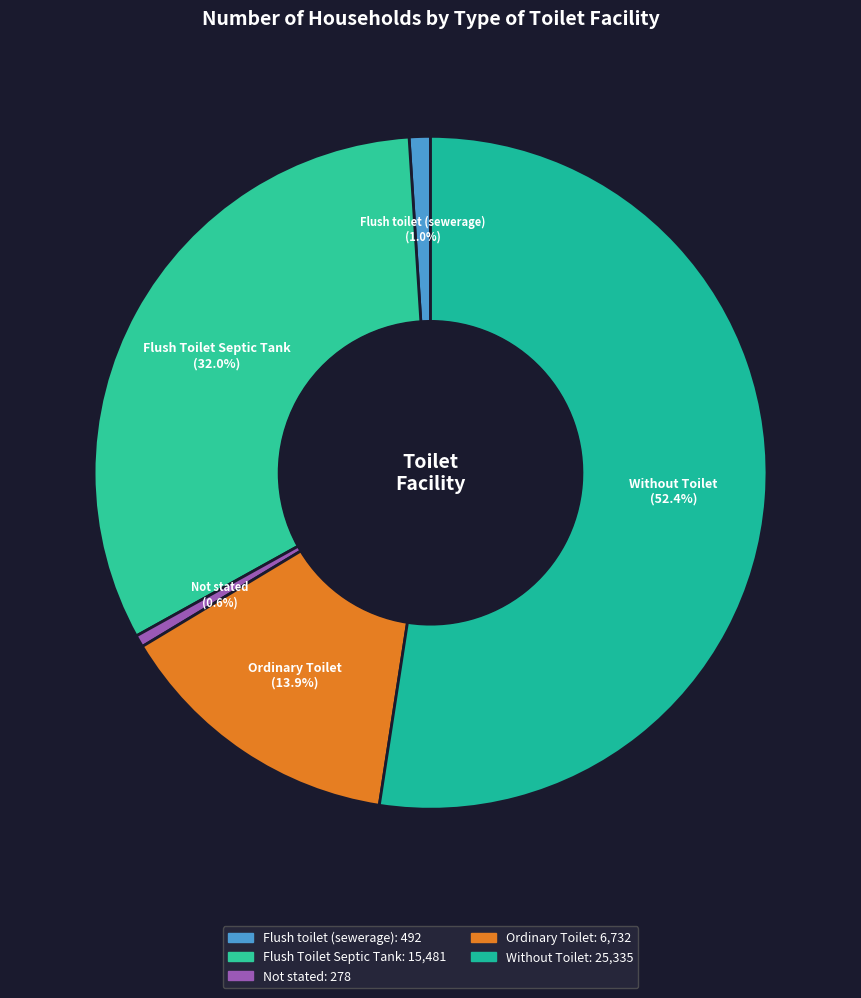

Which category has the biggest portion of the pie?

Without Toilet